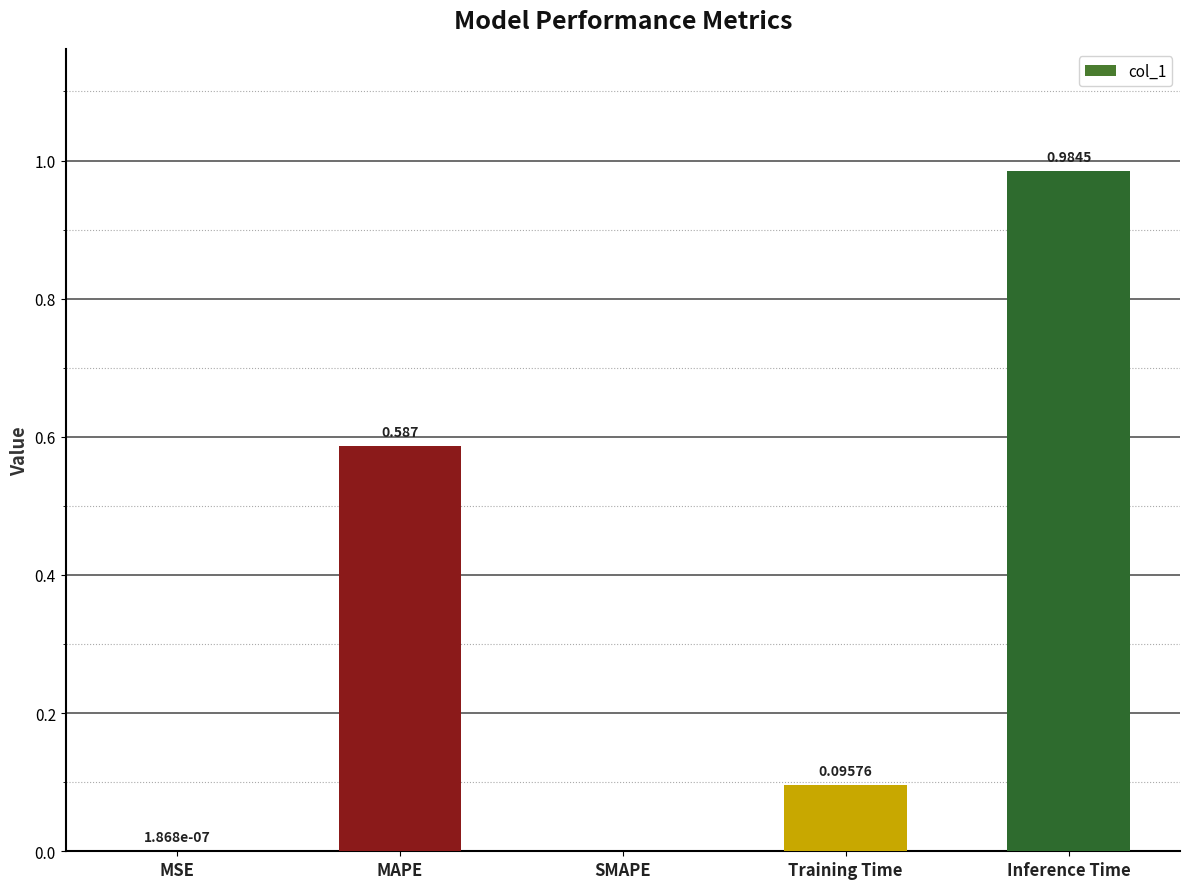

Which has a higher value, MAPE or Training Time?

MAPE